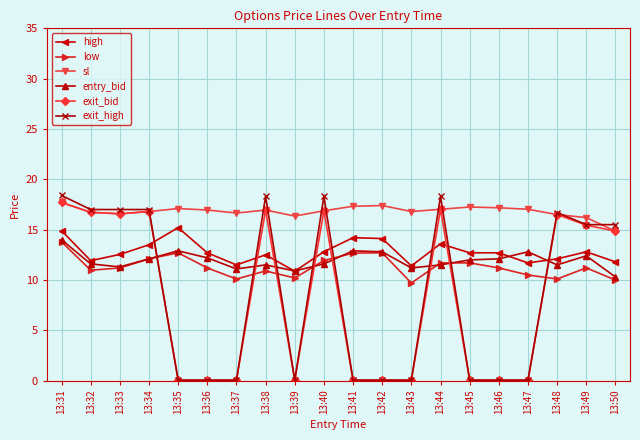

Which series ends up on top after the final intersection of entry_bid and low?

entry_bid